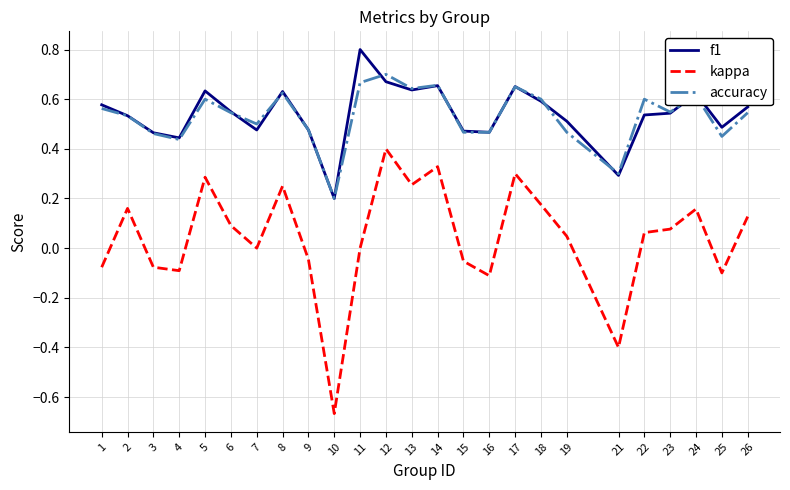

How many interior local valleys does the kappa series have?

7